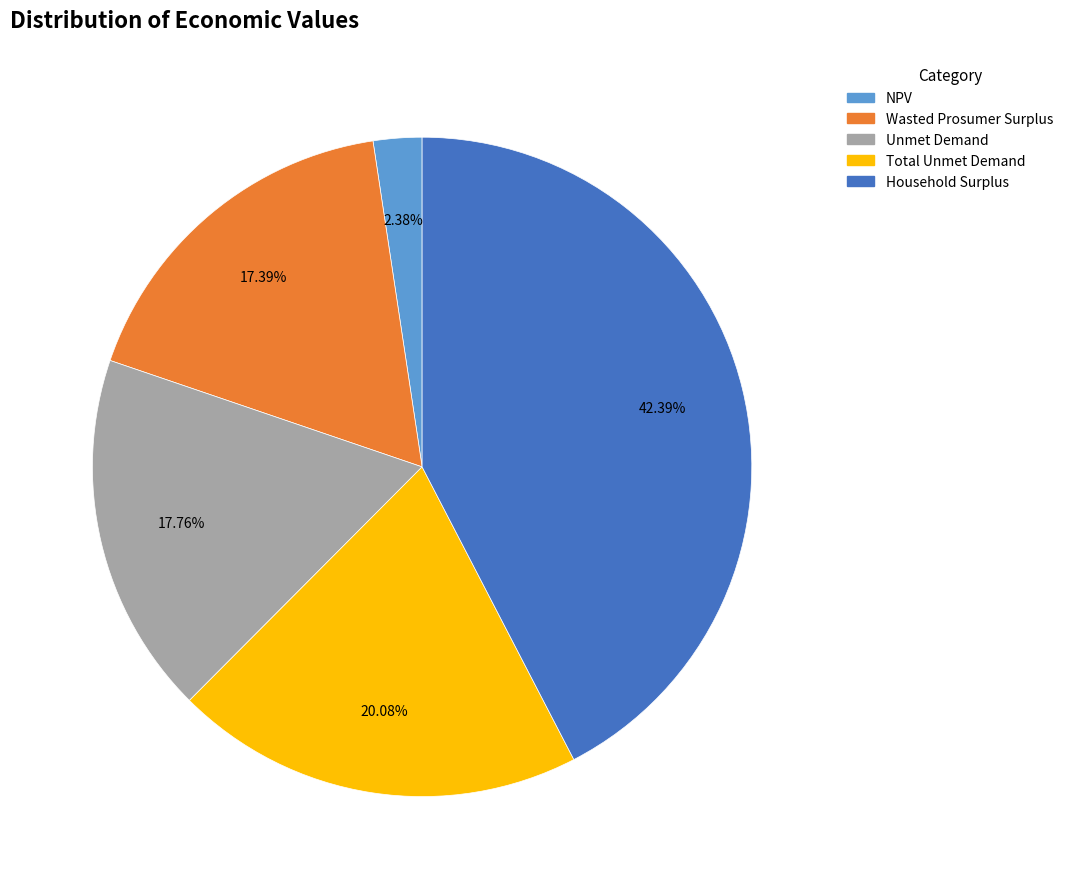

Count the number of slices in the pie.

5